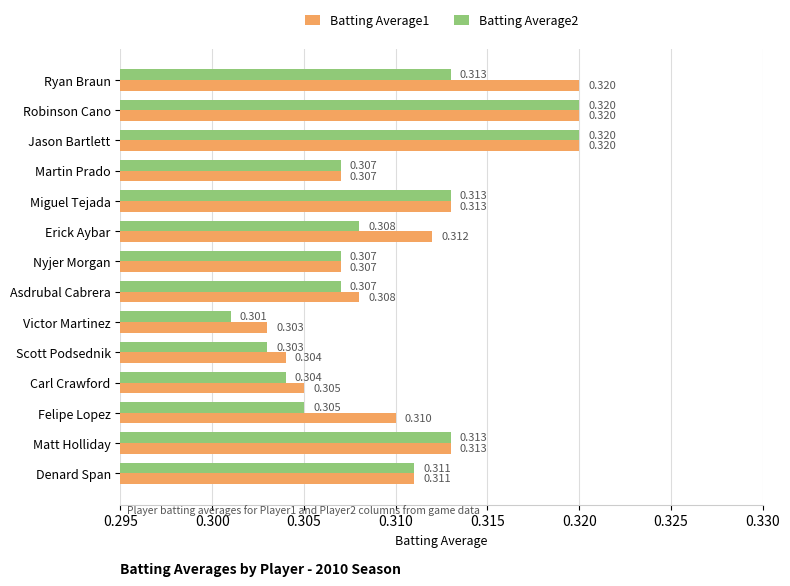

What are all the series names shown in the legend?

Batting Average1, Batting Average2